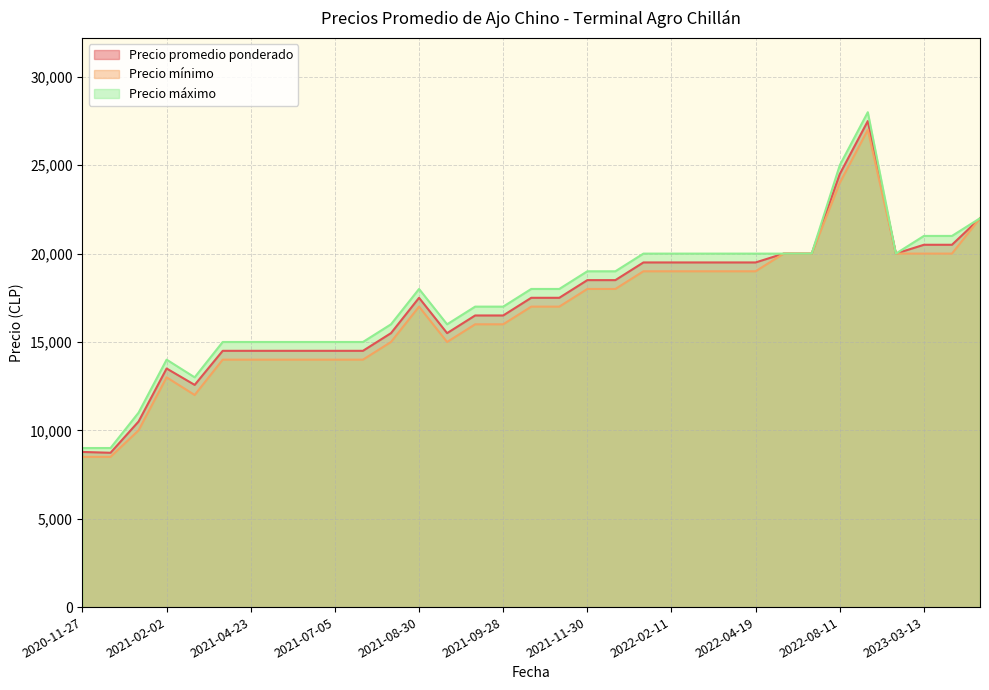

What is the highest value of the Precio máximo series?

28000